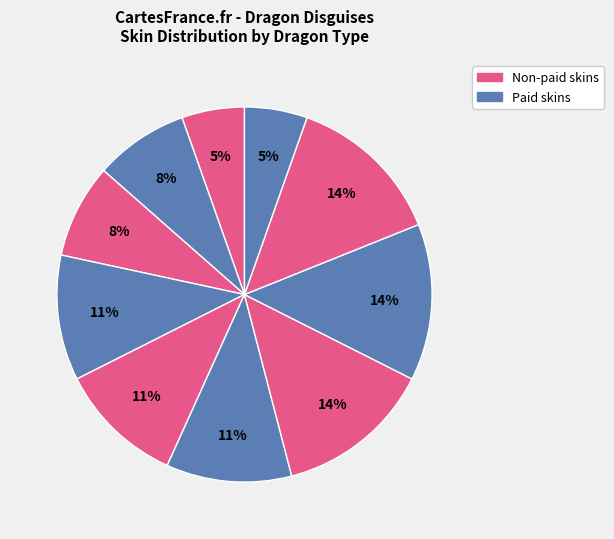

Does any single category account for the majority?

No